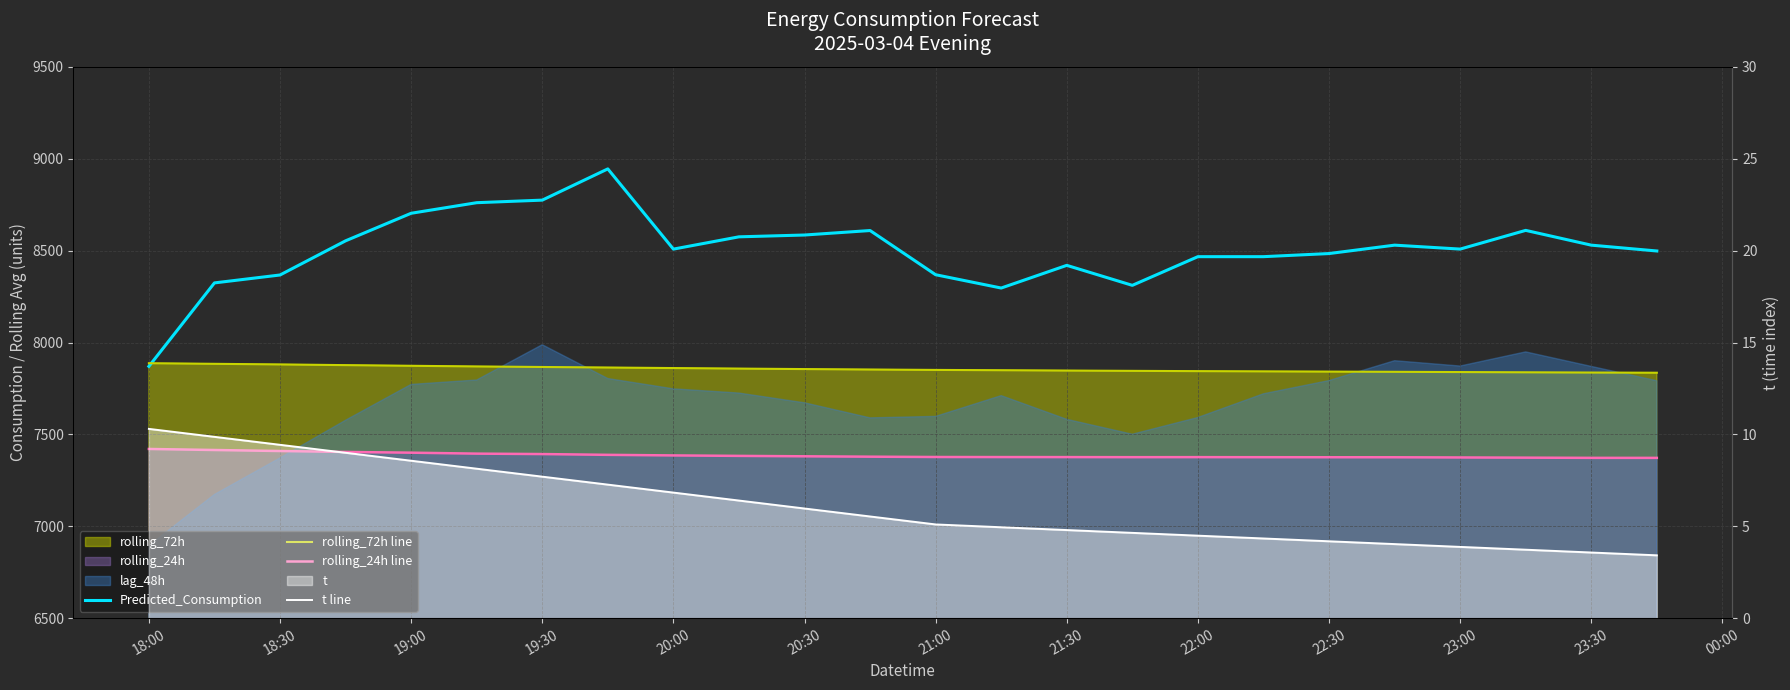

True or false: Predicted_Consumption has a value of 3682.7 at 21.

False